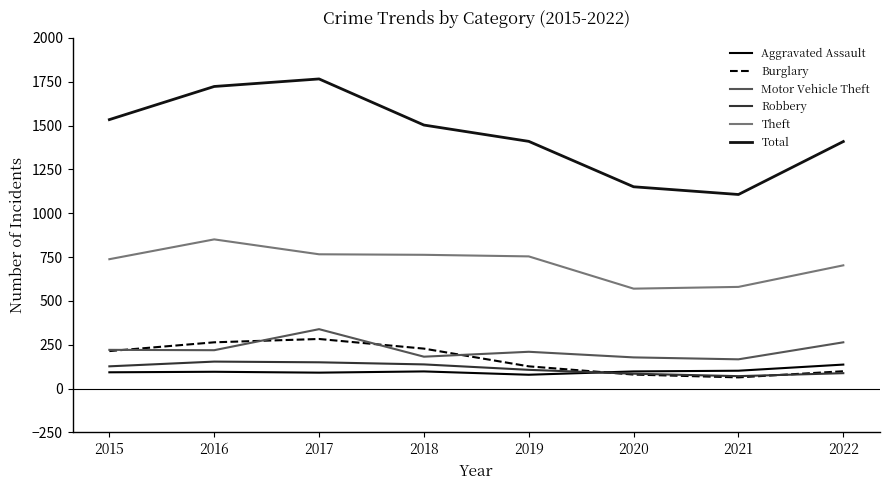

Which label corresponds to the largest value in the chart?

2017